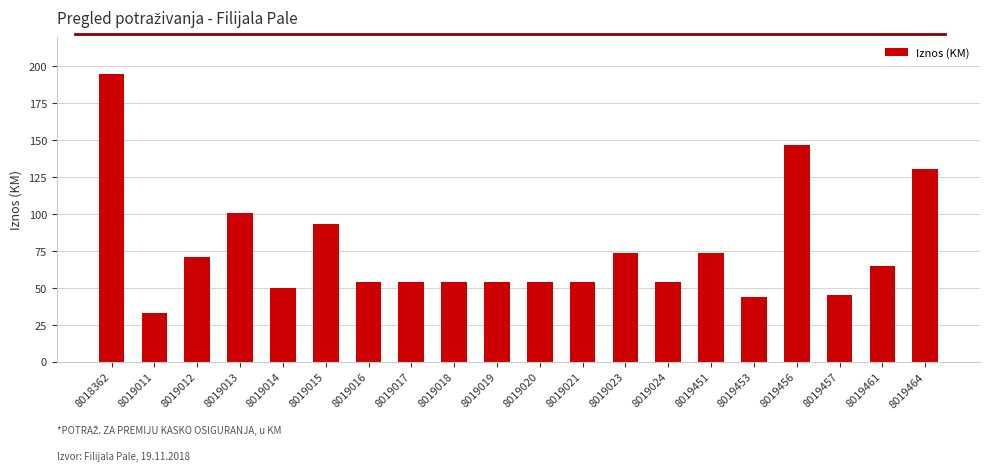

What is the change in value from 8019012 to 8019456?

+75.9